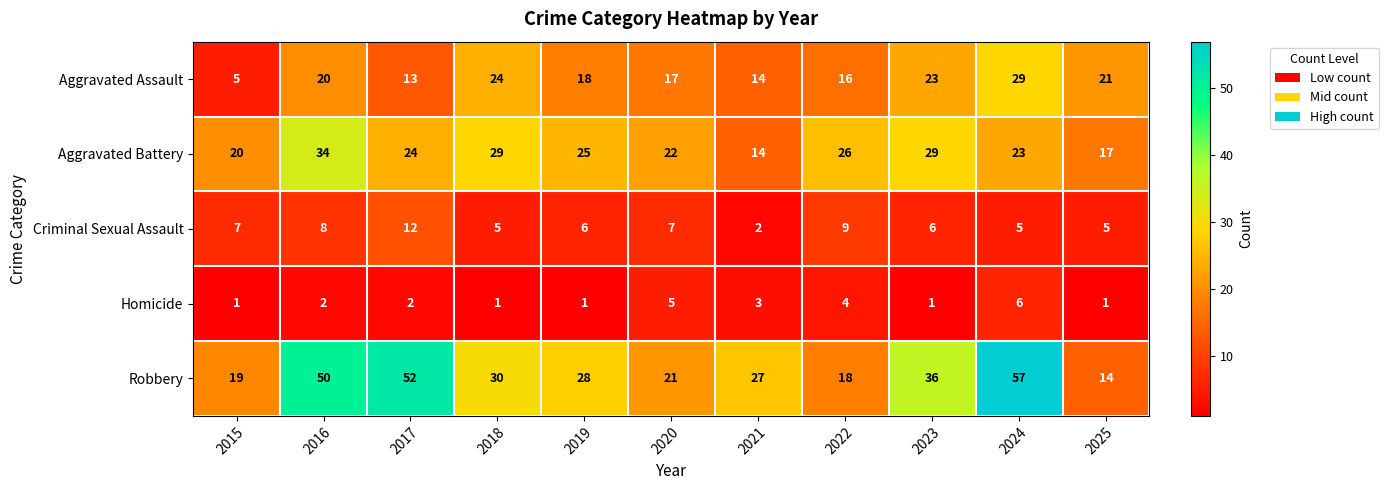

What is the difference between the highest and lowest values at 2024?

52